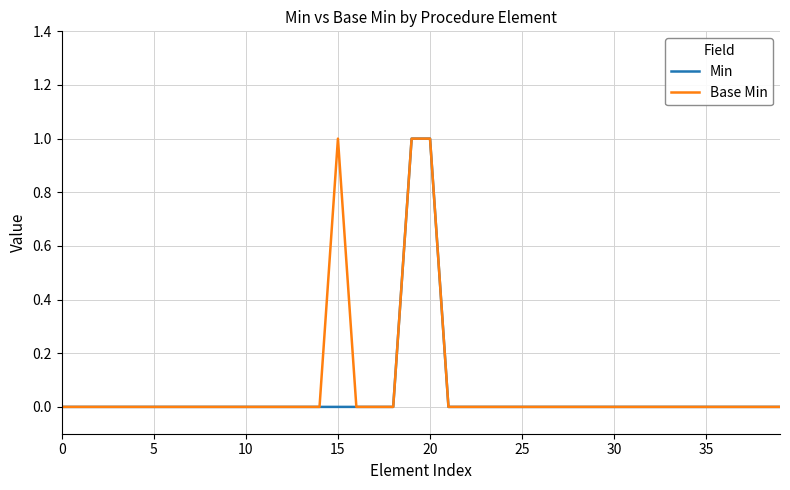

How many lines are shown in the chart?

2